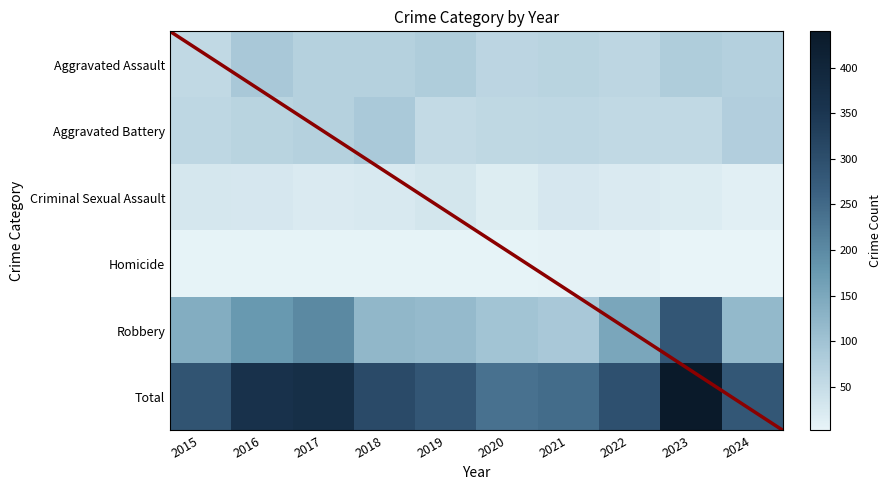

Between 2015 and 2021, which series saw the biggest shift?

Robbery